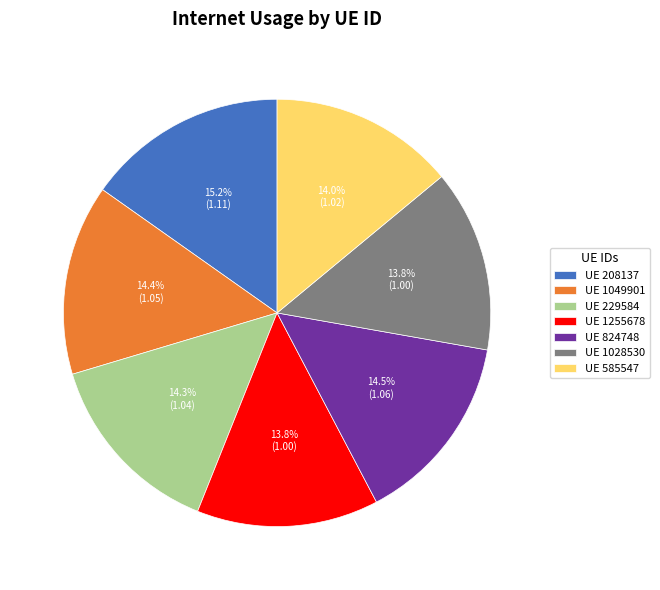

Combined, do UE 1049901 and UE 585547 account for over 50%?

No